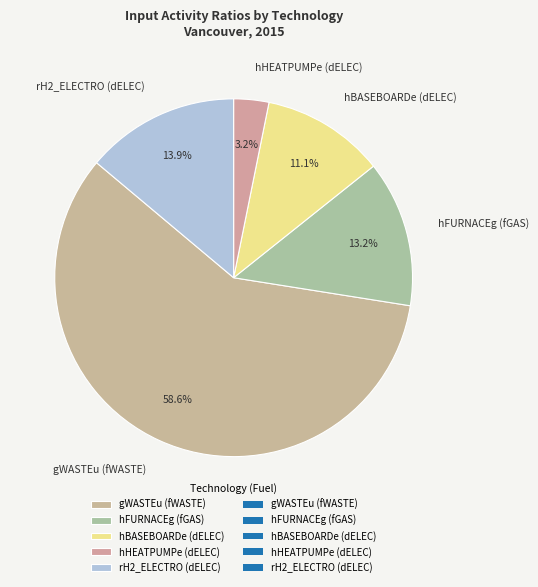

Rank the categories by value from highest to lowest.

gWASTEu (fWASTE), rH2_ELECTRO (dELEC), hFURNACEg (fGAS), hBASEBOARDe (dELEC), hHEATPUMPe (dELEC)